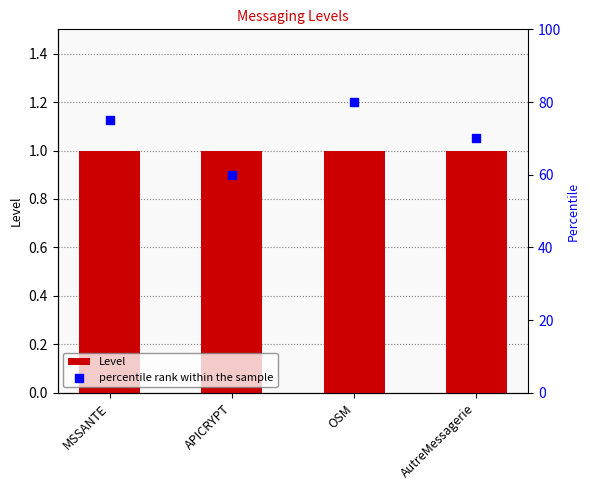

Which series reaches the maximum Y coordinate?

percentile rank within the sample